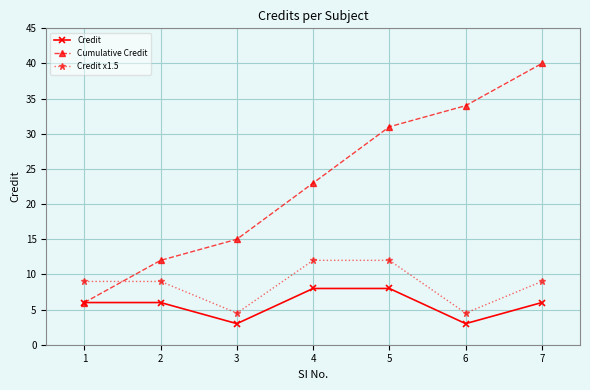

The value of Credit x1.5 at 1 is 12.1. True or false?

False